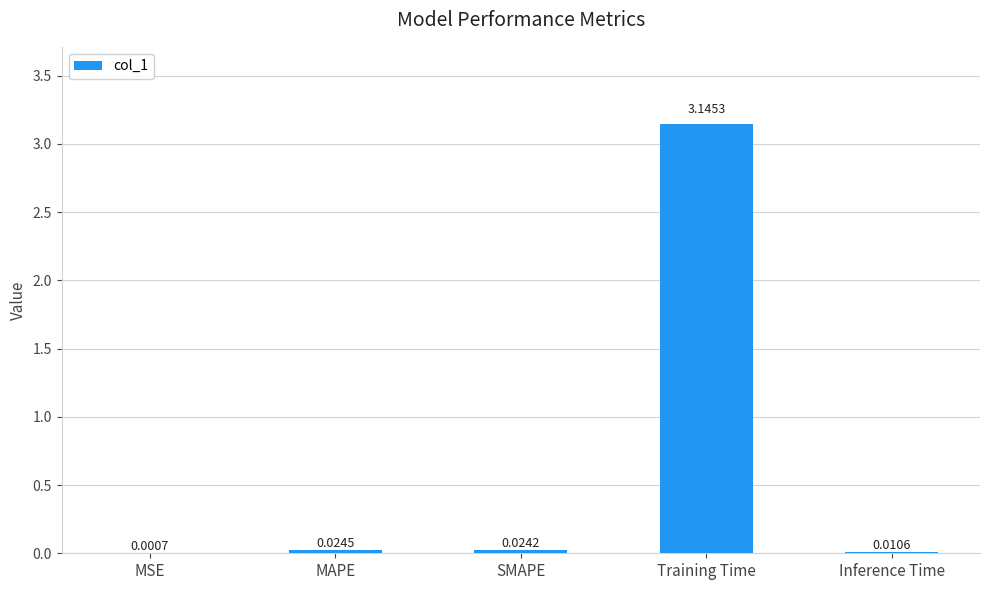

What is the sum of all values?

3.2